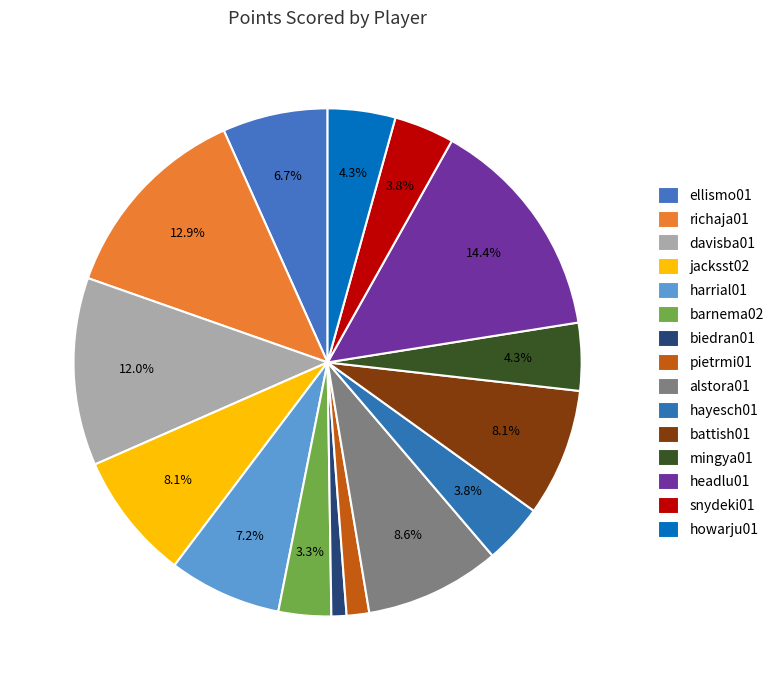

True or false: davisba01 accounts for 23% of the total.

False